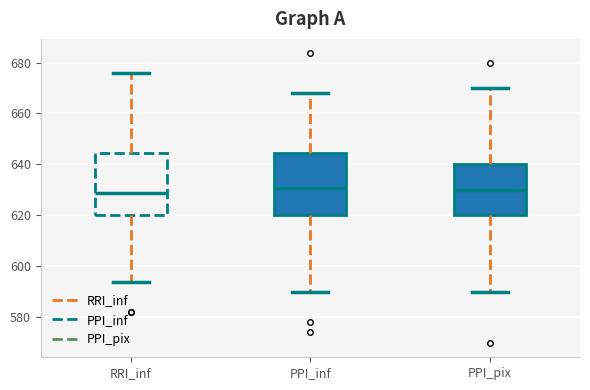

Where does the lower whisker of the box for PPI_inf end on the y-axis? The values are not printed on the chart, so give them approximately, as read against the axis.

590